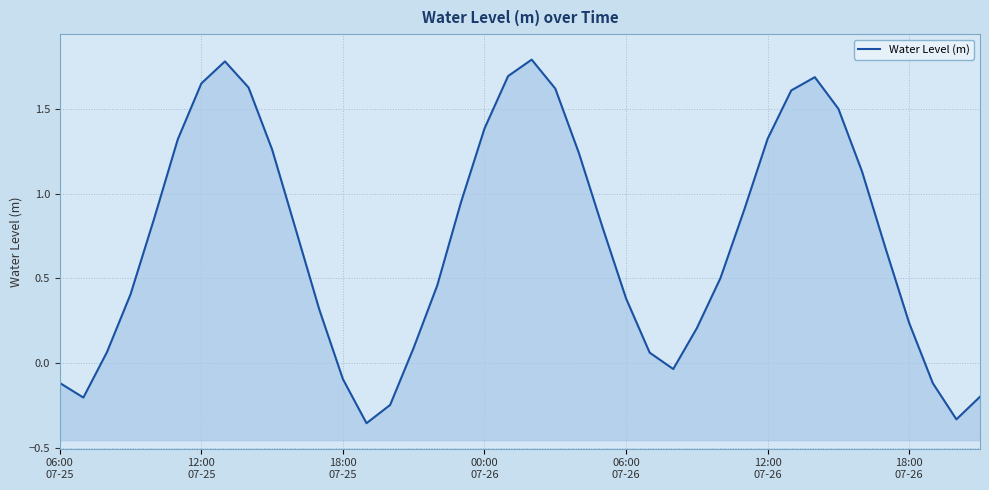

Is it true that the value at 12:00 07-25 is 2.8?

False